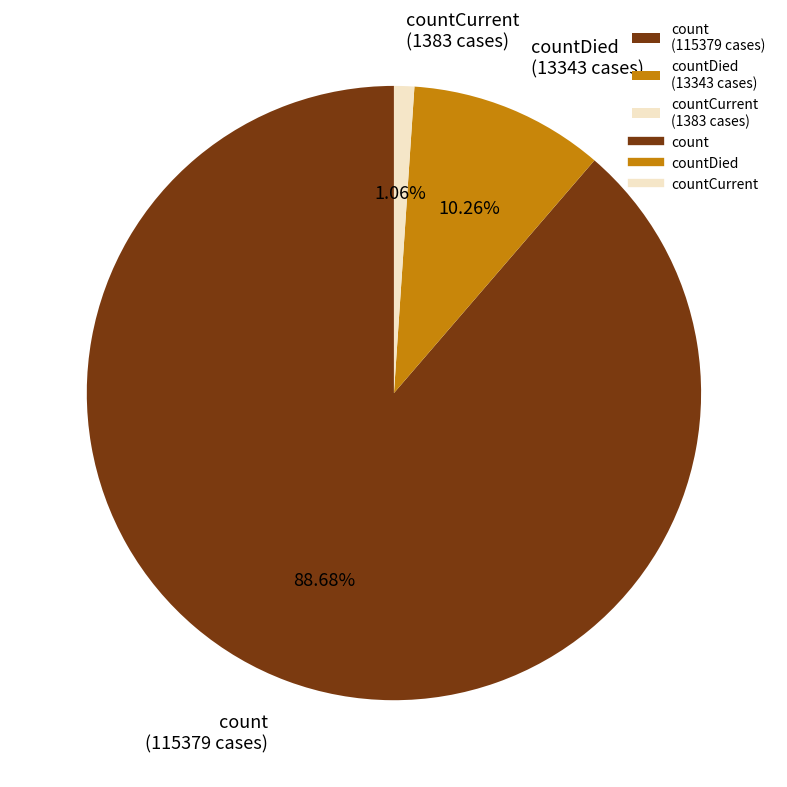

Does any single category account for the majority?

Yes